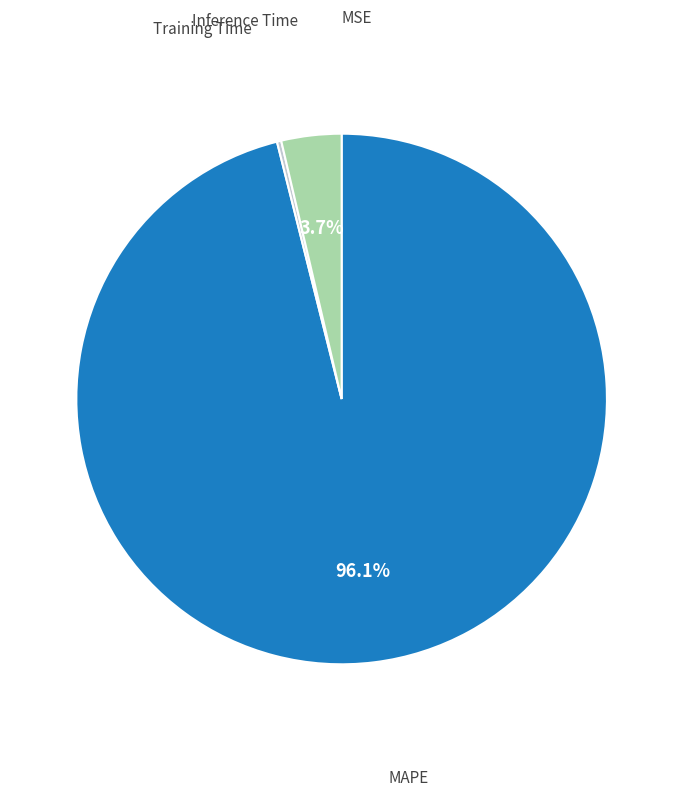

Does MAPE represent more than half of the total?

Yes